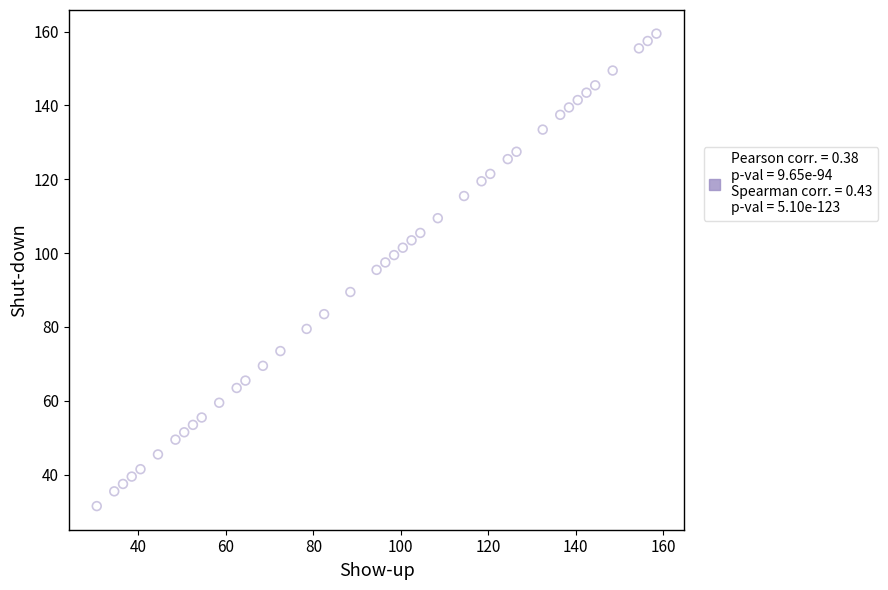

What is the range of X values (max minus min)?

128.0